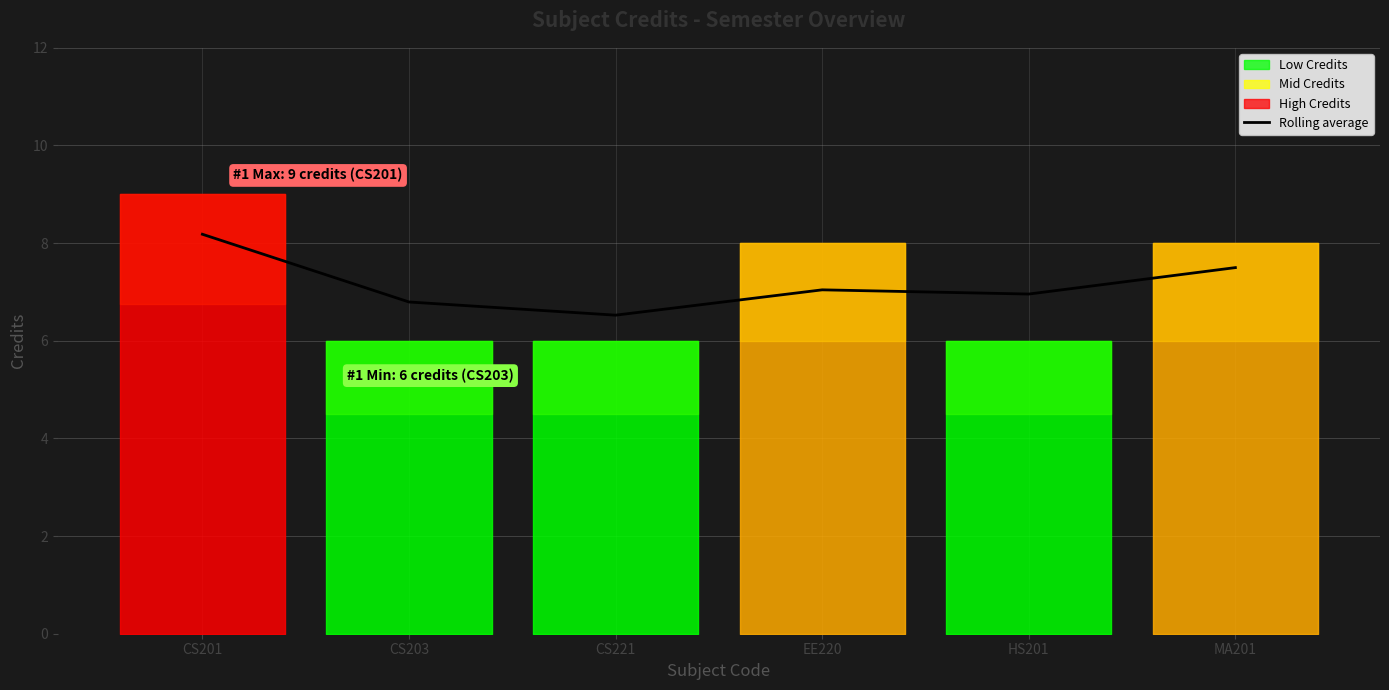

What is the minimum value shown in the chart?

6.5